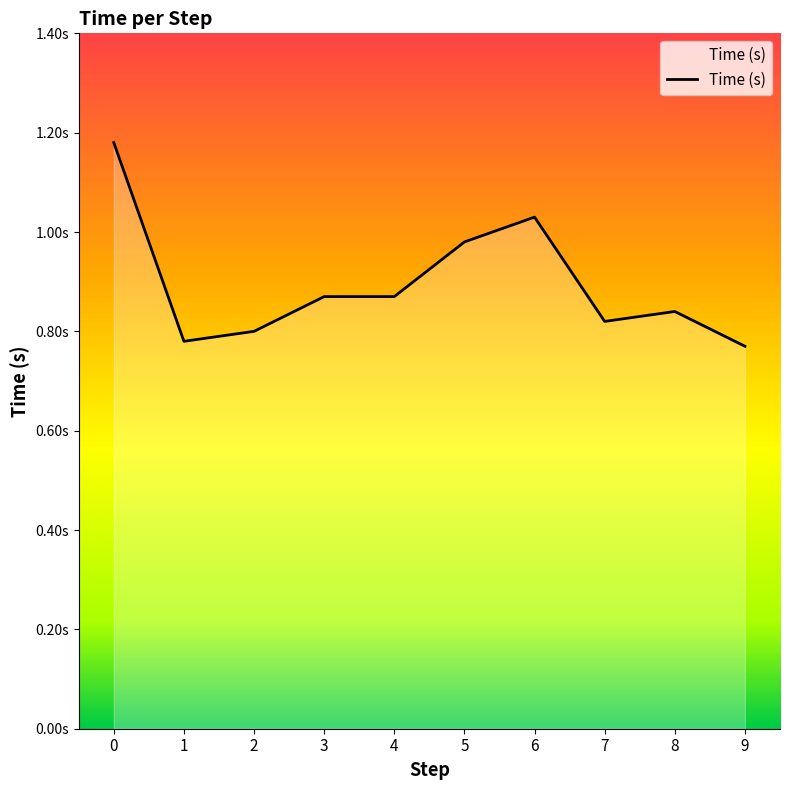

Does the chart display data point markers on the line(s)?

No